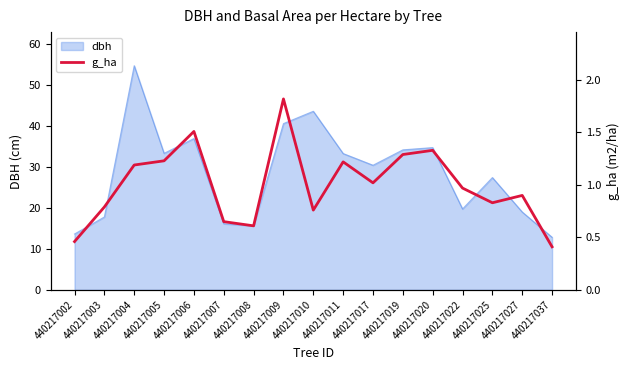

The value at 440217027 is 0.9. True or false?

True